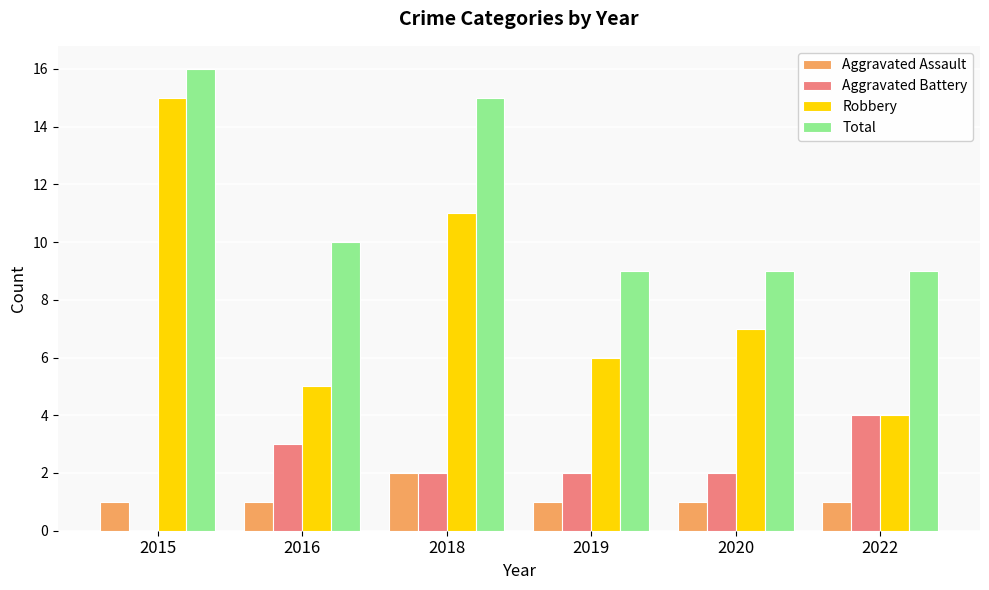

Reading left to right, what are all the values shown in this chart?

Aggravated Assault: 2015=1	2016=1	2018=2	2019=1	2020=1	2022=1
Aggravated Battery: 2015=0	2016=3	2018=2	2019=2	2020=2	2022=4
Robbery: 2015=15	2016=5	2018=11	2019=6	2020=7	2022=4
Total: 2015=16	2016=10	2018=15	2019=9	2020=9	2022=9